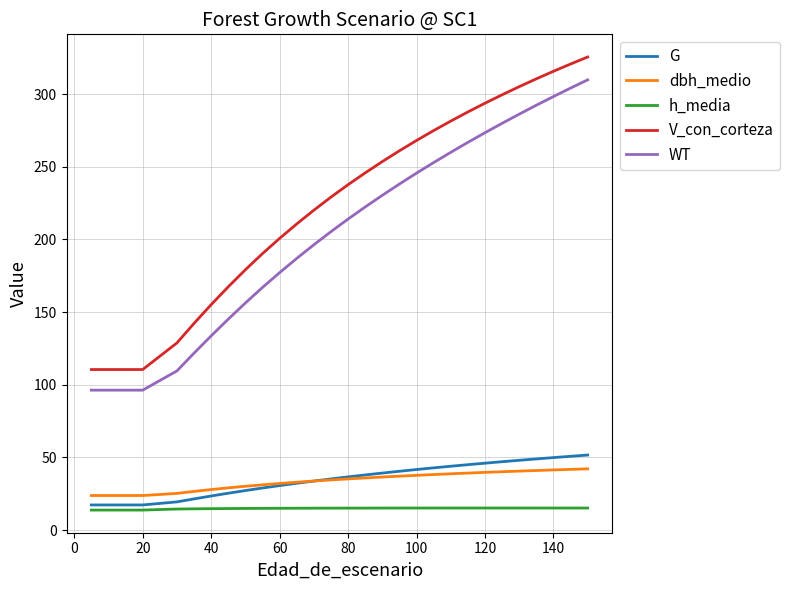

How many values in the dbh_medio series are below 35?

15